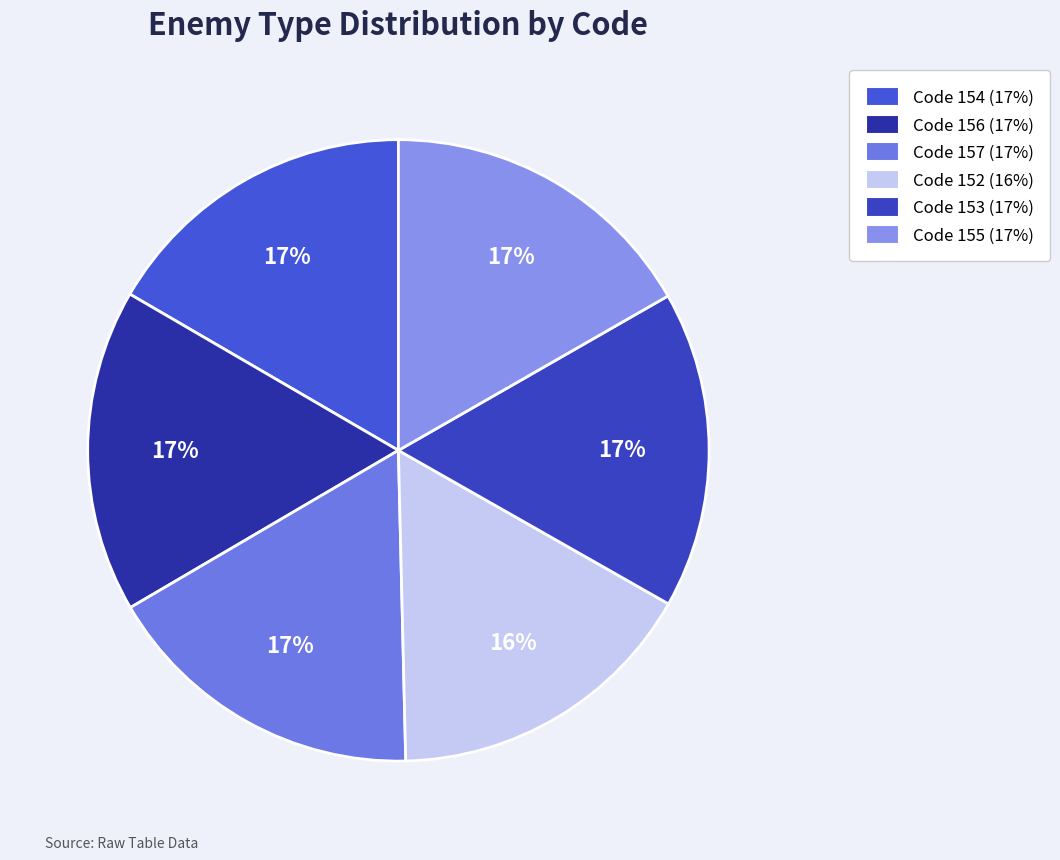

Rank the categories by value from highest to lowest.

157, 156, 155, 154, 153, 152